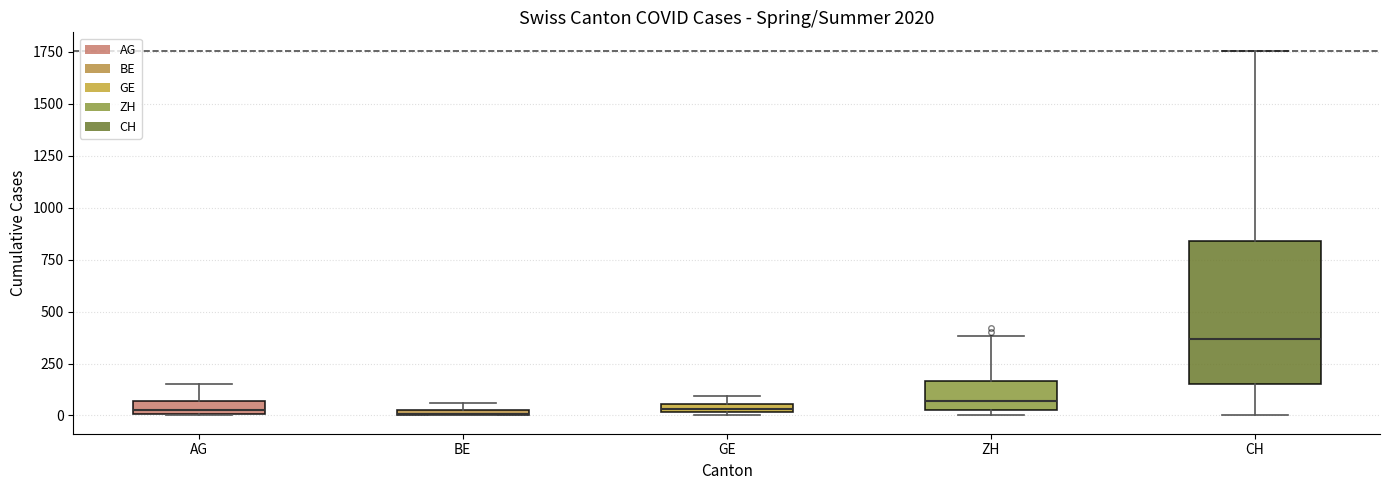

Where does the lower whisker of the box for CH end on the y-axis? The values are not printed on the chart, so give them approximately, as read against the axis.

0